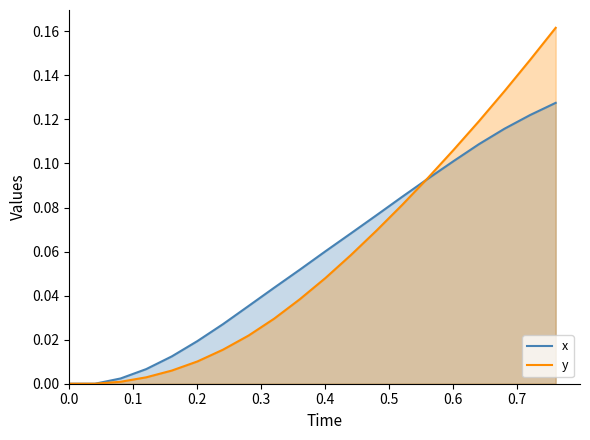

How many lines are shown in the chart?

2